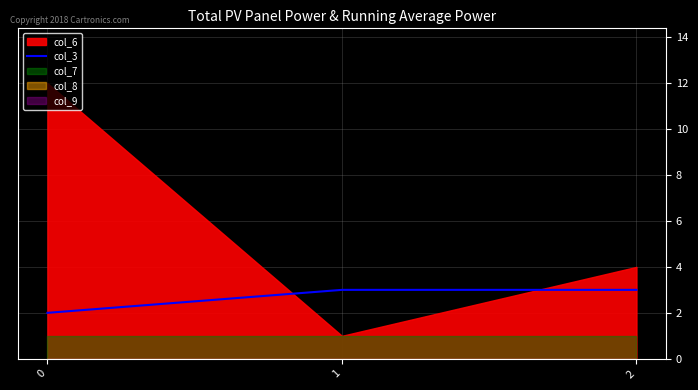

The value of col_3 at 0 is 1. True or false?

False